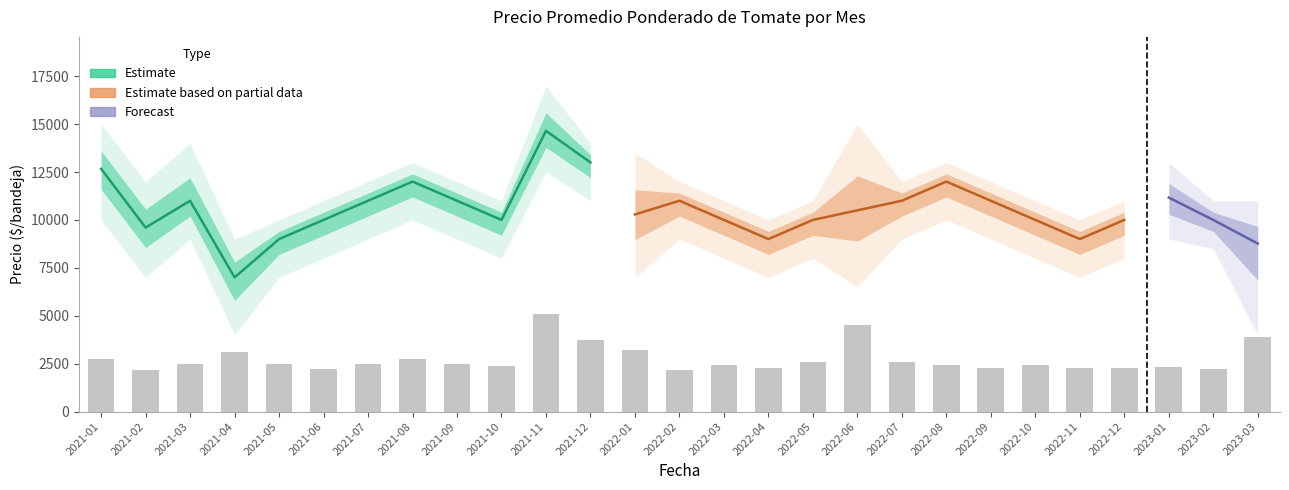

Is the value of Precio mínimo at 2022-05 greater than the value of Precio promedio ponderado at 2021-04?

Yes